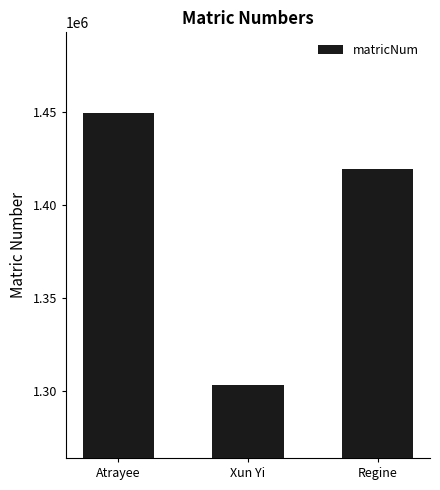

What is the change in value from Xun Yi to Regine?

+116411